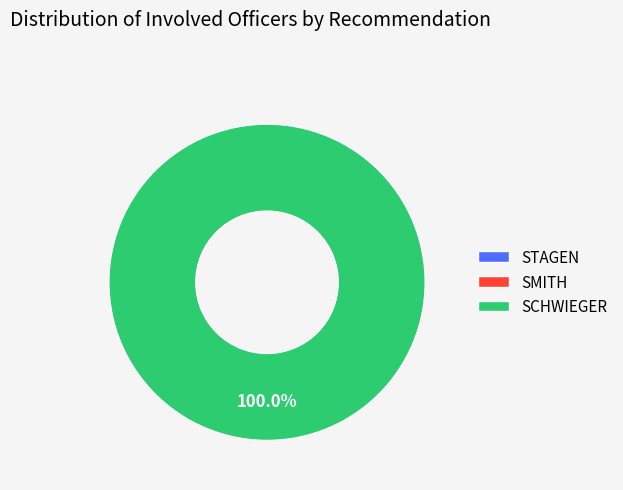

To the nearest percent, what portion does SCHWIEGER represent?

100%